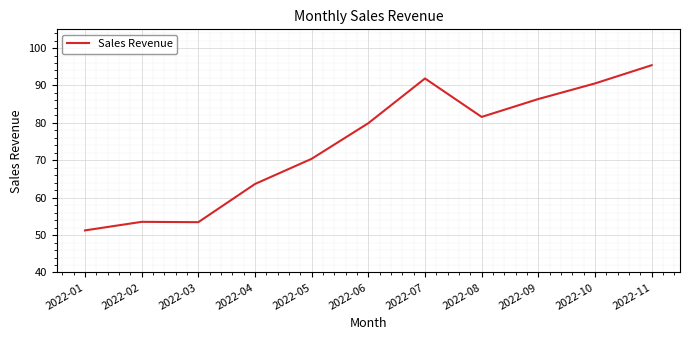

What is the difference between the values at 2022-04 and 2022-09?

22.7